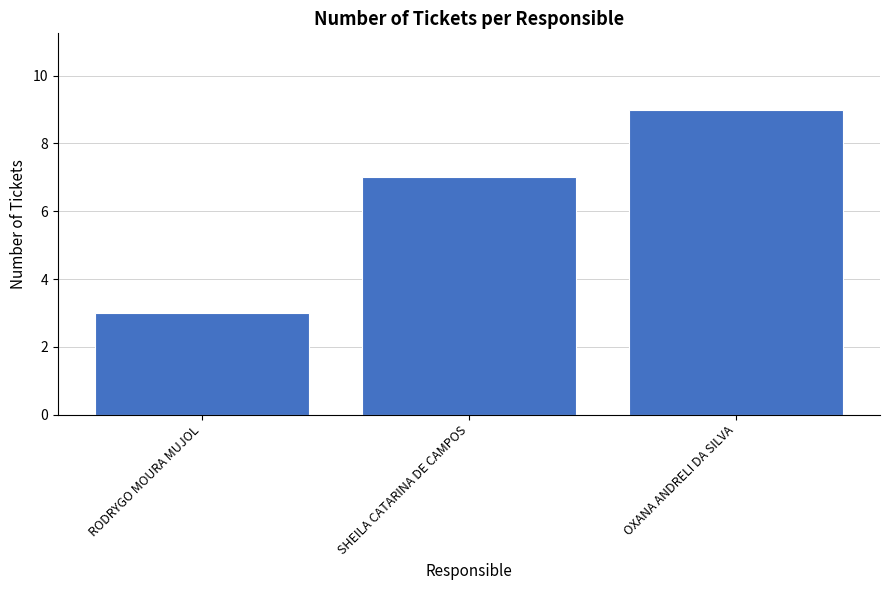

True or false: the data shows 7 at SHEILA CATARINA DE CAMPOS.

True